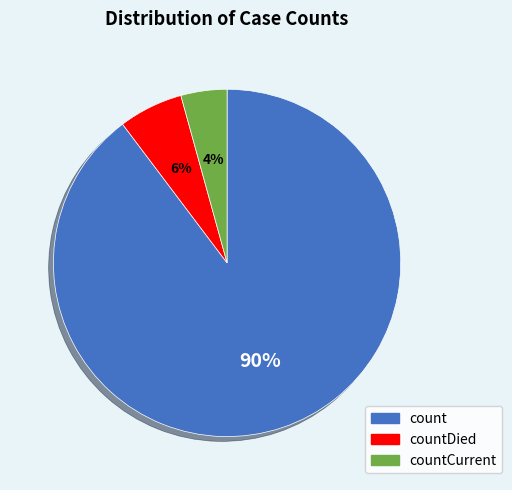

To the nearest percent, what is the average slice percentage?

33%